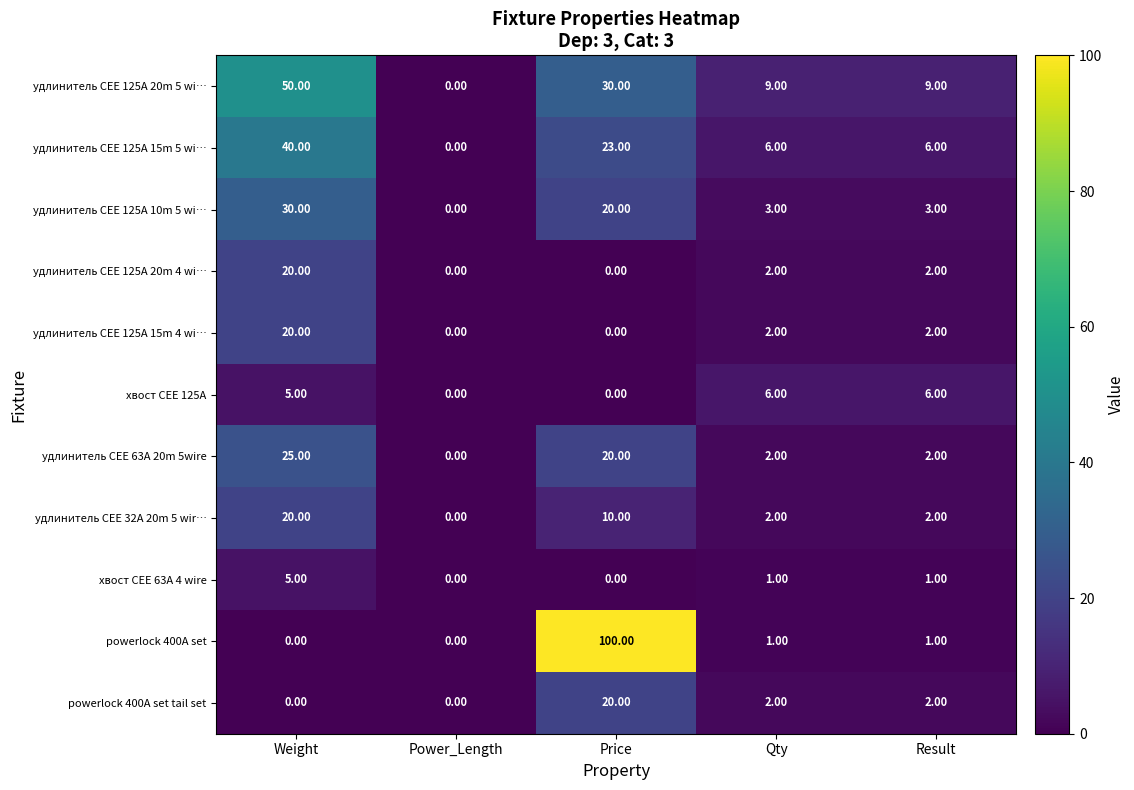

What is the total value across all series at Weight?

215